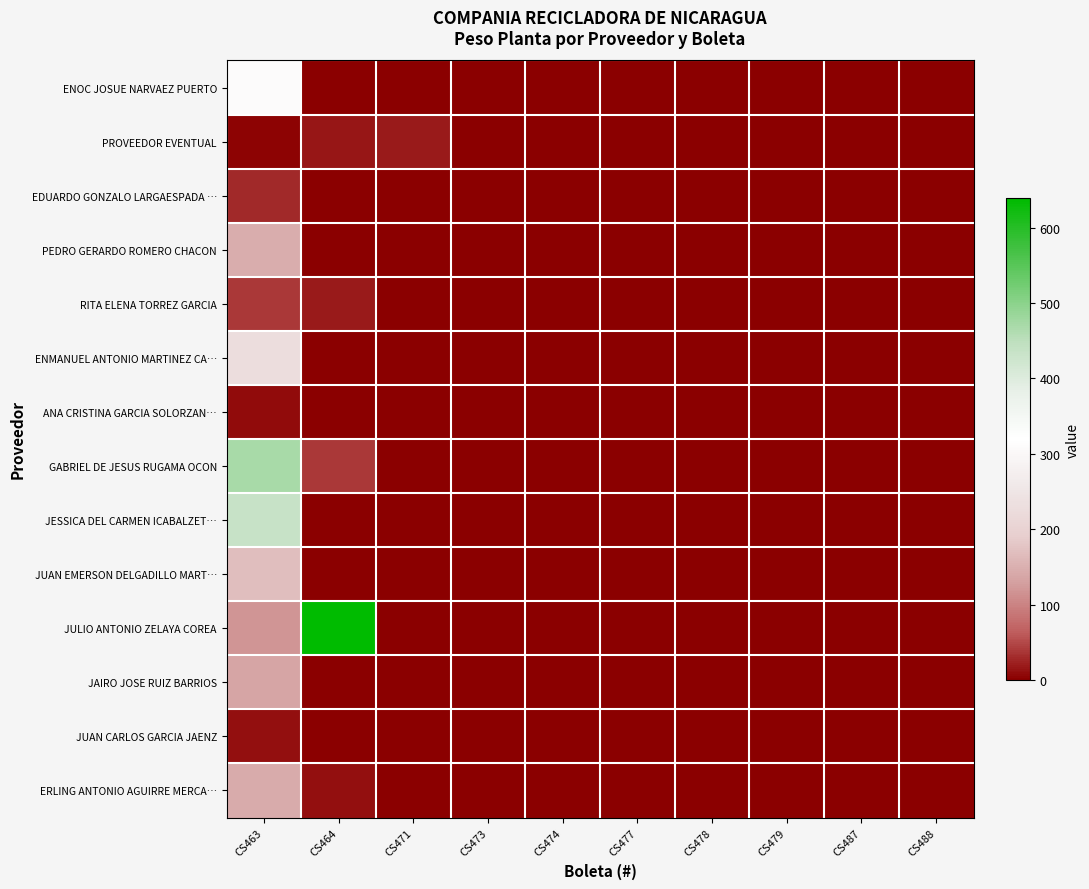

Reading right to left, transcribe all the data shown in this chart.

ENOC JOSUE NARVAEZ PUERTO: CS488=0.0	CS487=0.0	CS479=0.0	CS478=0.0	CS477=0.0	CS474=0.0	CS473=0.0	CS471=0.0	CS464=0.0	CS463=312.0
PROVEEDOR EVENTUAL: CS488=0.0	CS487=0.0	CS479=0.0	CS478=0.0	CS477=0.0	CS474=0.0	CS473=0.0	CS471=18.7	CS464=15.5	CS463=3.6
EDUARDO GONZALO LARGAESPADA …: CS488=0.0	CS487=0.0	CS479=0.0	CS478=0.0	CS477=0.0	CS474=0.0	CS473=0.0	CS471=0.0	CS464=0.0	CS463=27.5
PEDRO GERARDO ROMERO CHACON: CS488=0.0	CS487=0.0	CS479=0.0	CS478=0.0	CS477=0.0	CS474=0.0	CS473=0.0	CS471=0.0	CS464=0.0	CS463=146.9
RITA ELENA TORREZ GARCIA: CS488=0.0	CS487=0.0	CS479=0.0	CS478=0.0	CS477=0.0	CS474=0.0	CS473=0.0	CS471=0.0	CS464=18.4	CS463=39.6
ENMANUEL ANTONIO MARTINEZ CA…: CS488=0.0	CS487=0.0	CS479=0.0	CS478=0.0	CS477=0.0	CS474=0.0	CS473=0.0	CS471=0.0	CS464=0.0	CS463=229.1
ANA CRISTINA GARCIA SOLORZAN…: CS488=0.0	CS487=0.0	CS479=0.0	CS478=0.0	CS477=0.0	CS474=0.0	CS473=0.0	CS471=0.0	CS464=0.0	CS463=9.9
GABRIEL DE JESUS RUGAMA OCON: CS488=0.0	CS487=0.0	CS479=0.0	CS478=0.0	CS477=0.0	CS474=0.0	CS473=0.0	CS471=0.0	CS464=38.4	CS463=471.2
JESSICA DEL CARMEN ICABALZET…: CS488=0.0	CS487=0.0	CS479=0.0	CS478=0.0	CS477=0.0	CS474=0.0	CS473=0.0	CS471=0.0	CS464=0.0	CS463=435.5
JUAN EMERSON DELGADILLO MART…: CS488=0.0	CS487=0.0	CS479=0.0	CS478=0.0	CS477=0.0	CS474=0.0	CS473=0.0	CS471=0.0	CS464=0.0	CS463=168.9
JULIO ANTONIO ZELAYA COREA: CS488=0.0	CS487=0.0	CS479=0.0	CS478=0.0	CS477=0.0	CS474=0.0	CS473=0.0	CS471=0.0	CS464=639.3	CS463=118.9
JAIRO JOSE RUIZ BARRIOS: CS488=0.0	CS487=0.0	CS479=0.0	CS478=0.0	CS477=0.0	CS474=0.0	CS473=0.0	CS471=0.0	CS464=0.0	CS463=134.9
JUAN CARLOS GARCIA JAENZ: CS488=0.0	CS487=0.0	CS479=0.0	CS478=0.0	CS477=0.0	CS474=0.0	CS473=0.0	CS471=0.0	CS464=0.0	CS463=11.6
ERLING ANTONIO AGUIRRE MERCA…: CS488=0.0	CS487=0.0	CS479=0.0	CS478=0.0	CS477=0.0	CS474=0.0	CS473=0.0	CS471=0.0	CS464=11.2	CS463=144.4